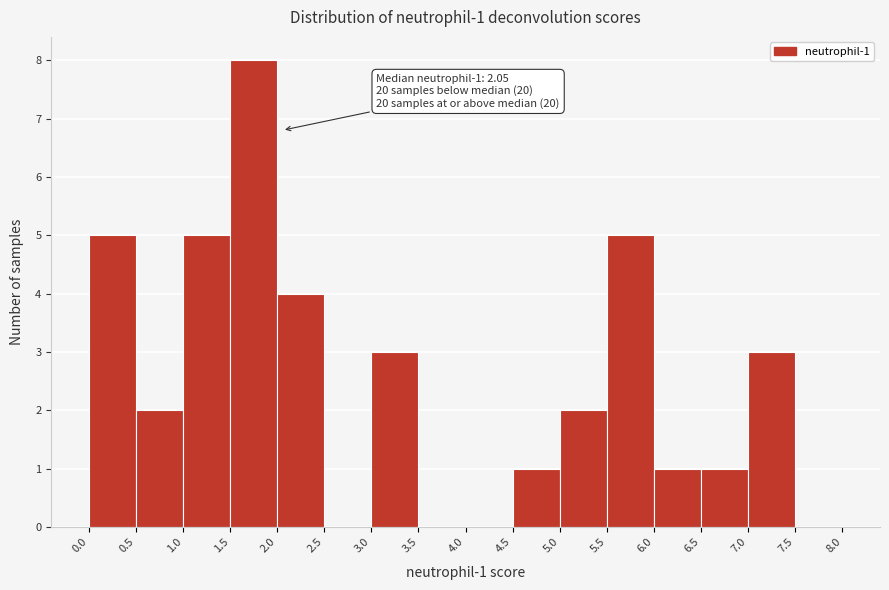

Which range on the x-axis has the tallest bar?

1.5 to 2.0